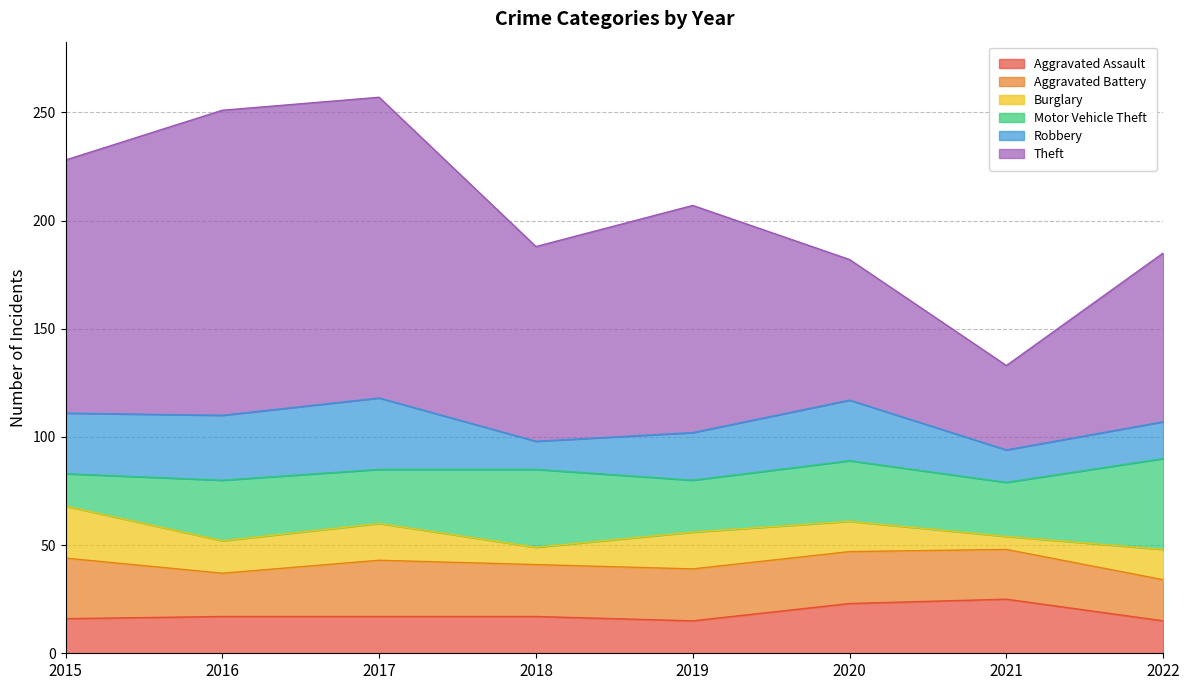

Where do Robbery and Aggravated Battery first cross each other?

2017 and 2018